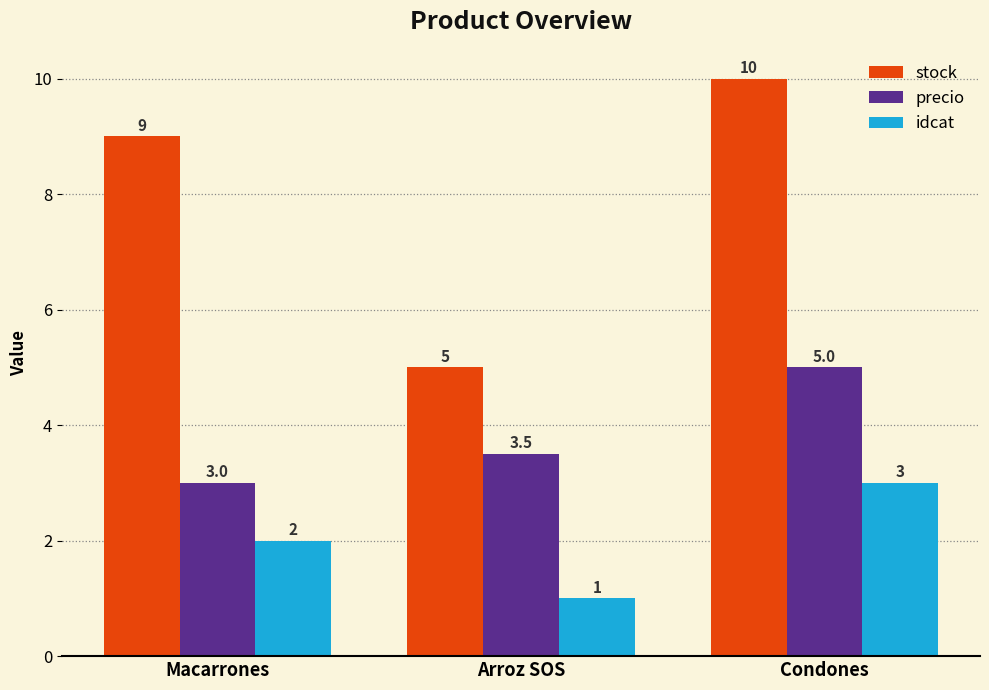

What is the sum of all precio values?

11.5